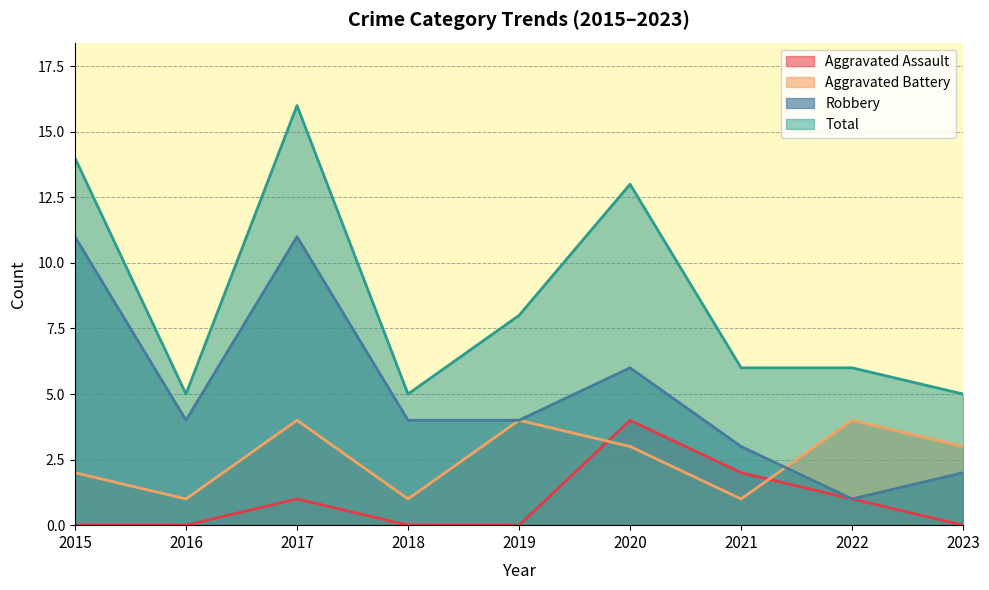

How many Aggravated Assault values are between 0 and 1?

7